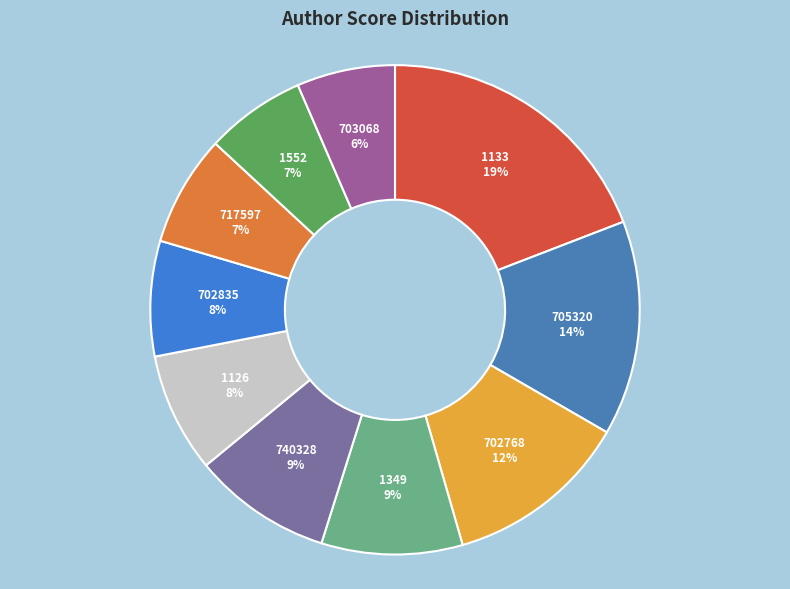

Count the number of slices in the pie.

10